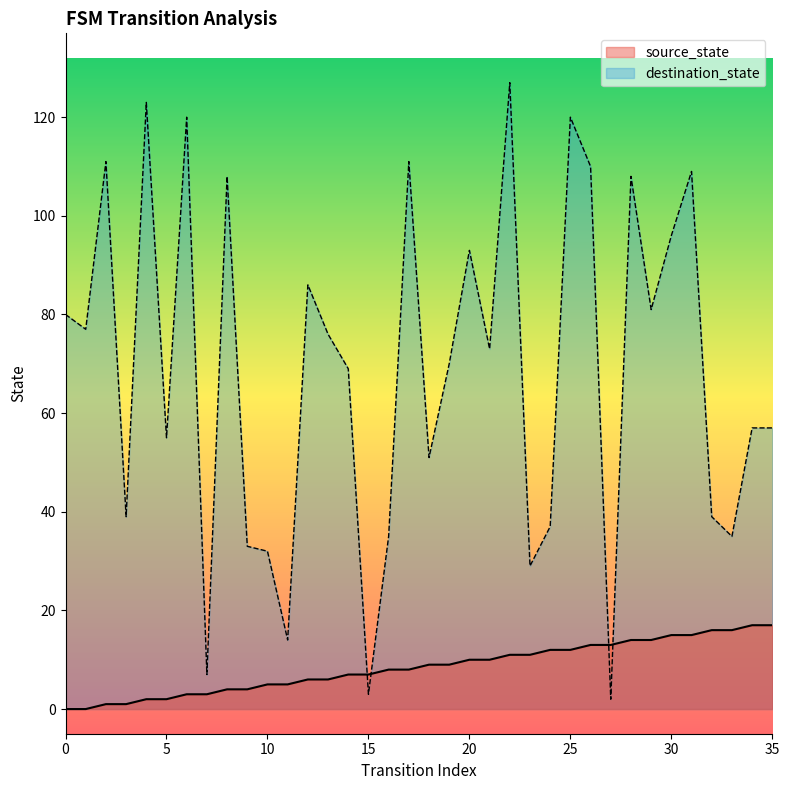

True or false: source_state has a value of 2 at 14.

False